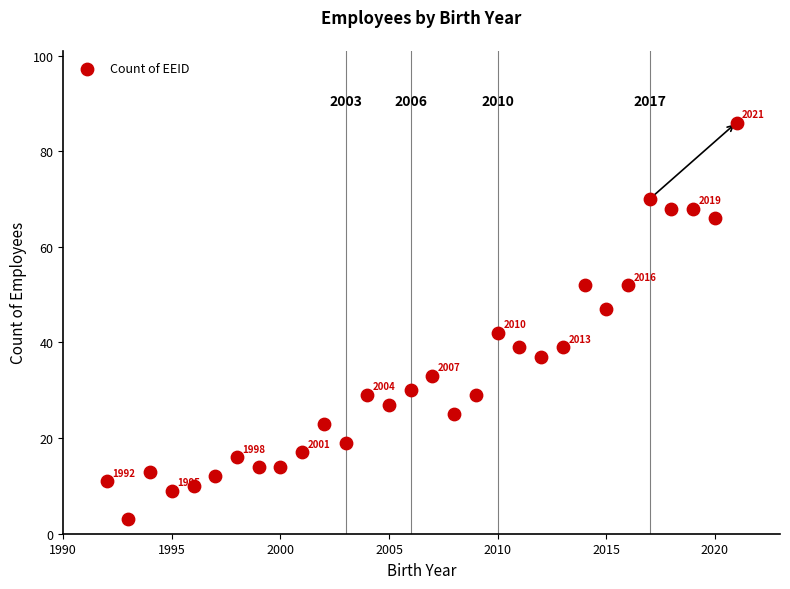

What is the range of X values (max minus min)?

29